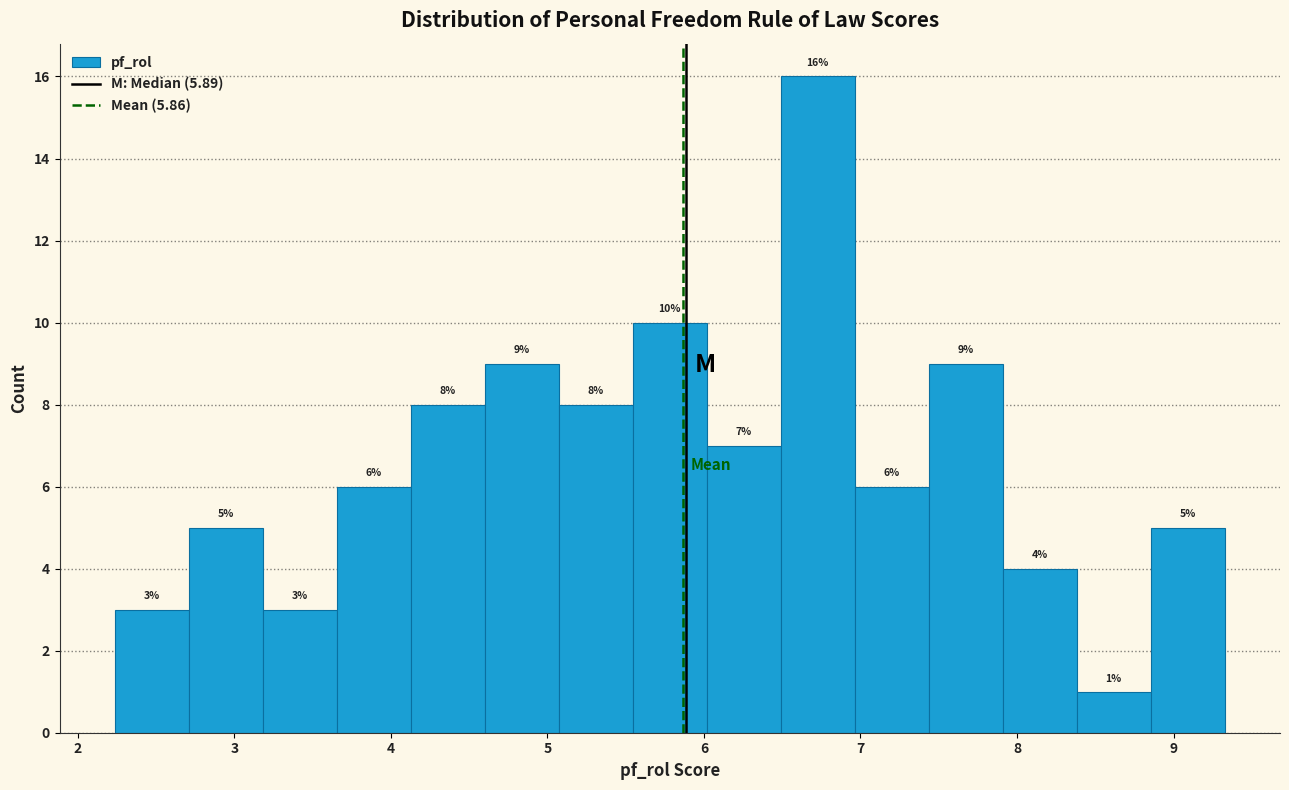

Reading left to right, transcribe this chart: for each bar, give the range it covers on the x-axis and its height. The bar edges are not printed on the chart, so give them approximately, as read against the axis.

2.2 to 2.7: 3
2.7 to 3.2: 5
3.2 to 3.7: 3
3.7 to 4.1: 6
4.1 to 4.6: 8
4.6 to 5.1: 9
5.1 to 5.5: 8
5.5 to 6.0: 10
6.0 to 6.5: 7
6.5 to 7.0: 16
7.0 to 7.4: 6
7.4 to 7.9: 9
7.9 to 8.4: 4
8.4 to 8.9: 1
8.9 to 9.3: 5